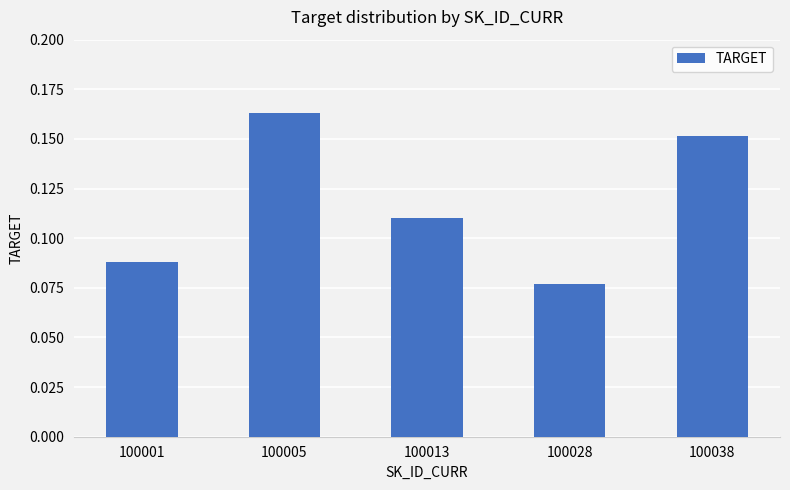

The value at 100038 is 0.1. True or false?

False